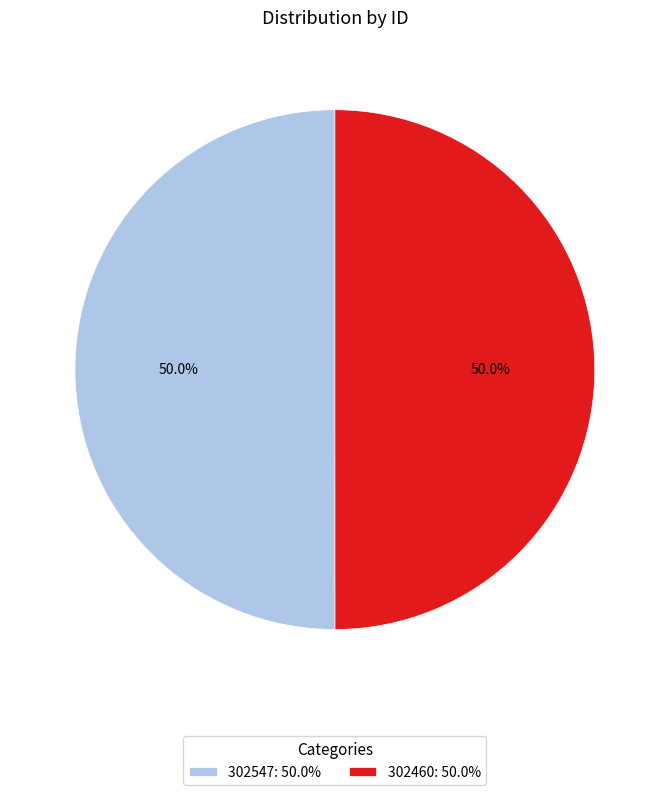

What is the ratio of the value at 302547: 50.0% to the value at 302460: 50.0%?

1.0